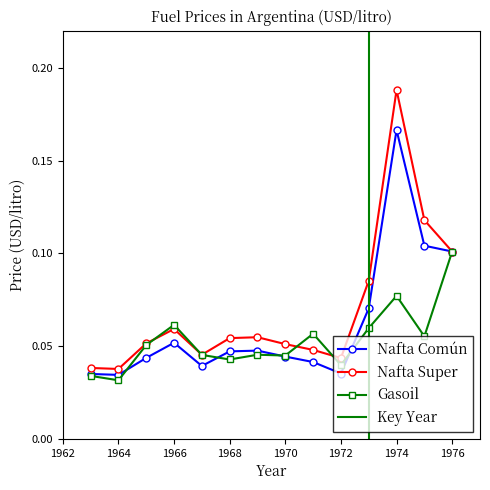

True or false: Nafta Super and Nafta Común intersect in this chart.

False